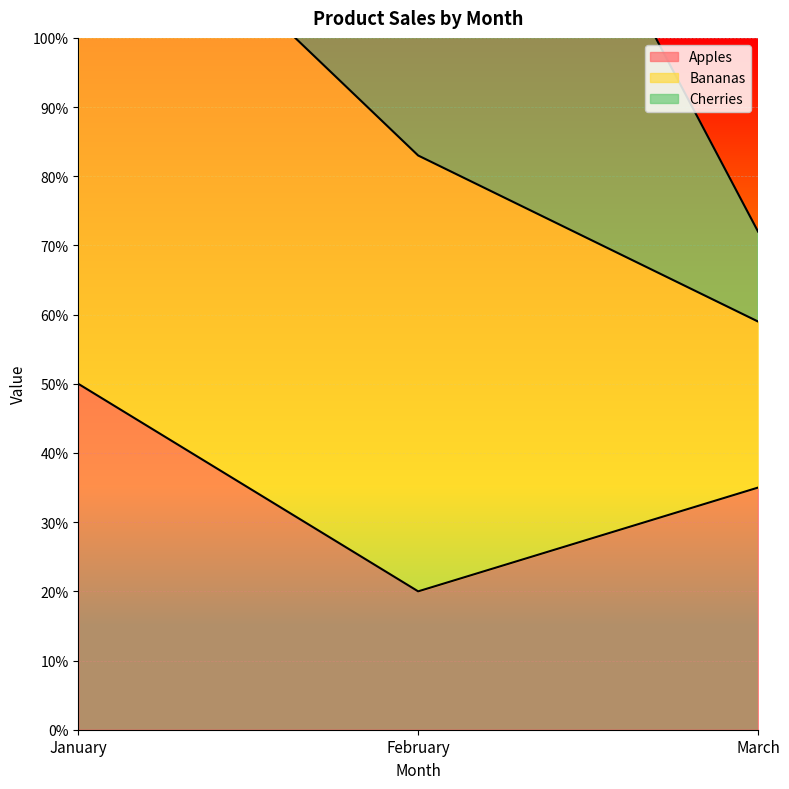

Where is Apples nearest to the value 35?

March